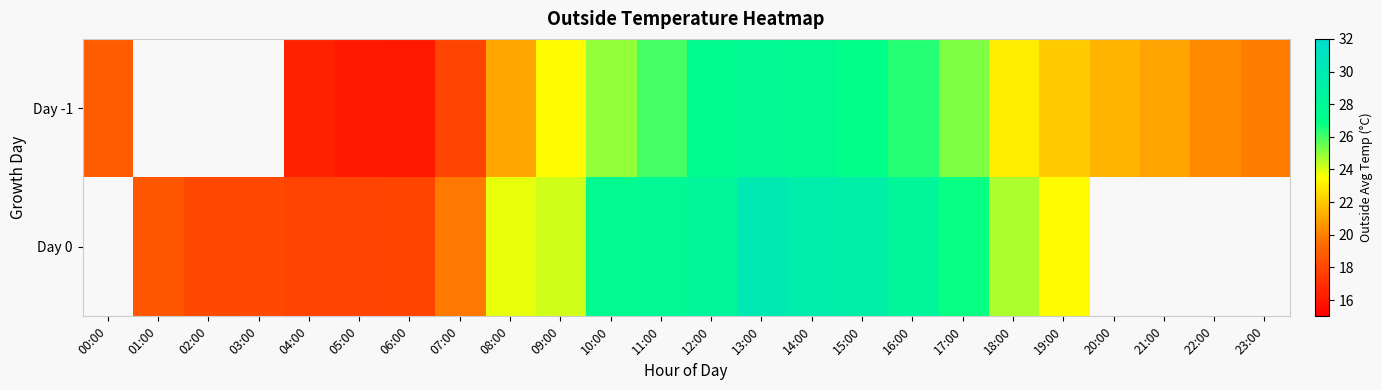

What is the total value across all series at 05:00?

33.9